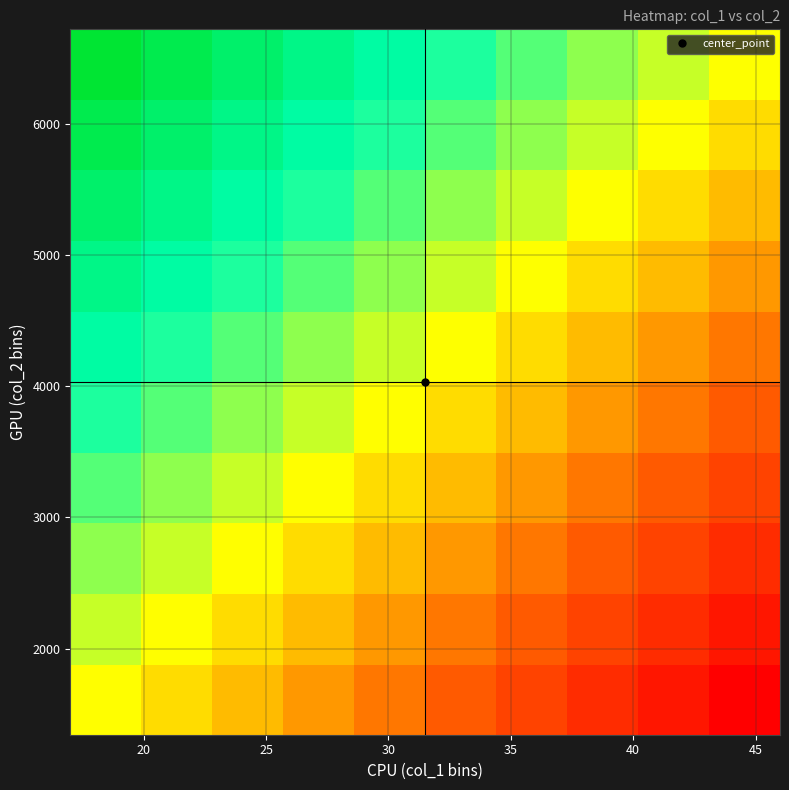

How many series are shown in this chart?

10